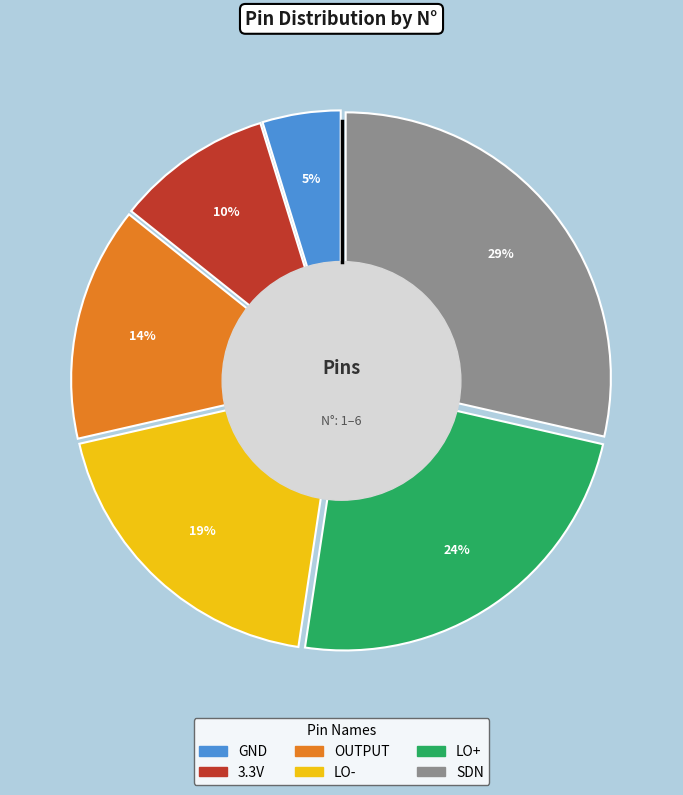

True or false: 3.3V accounts for 1% of the total.

False